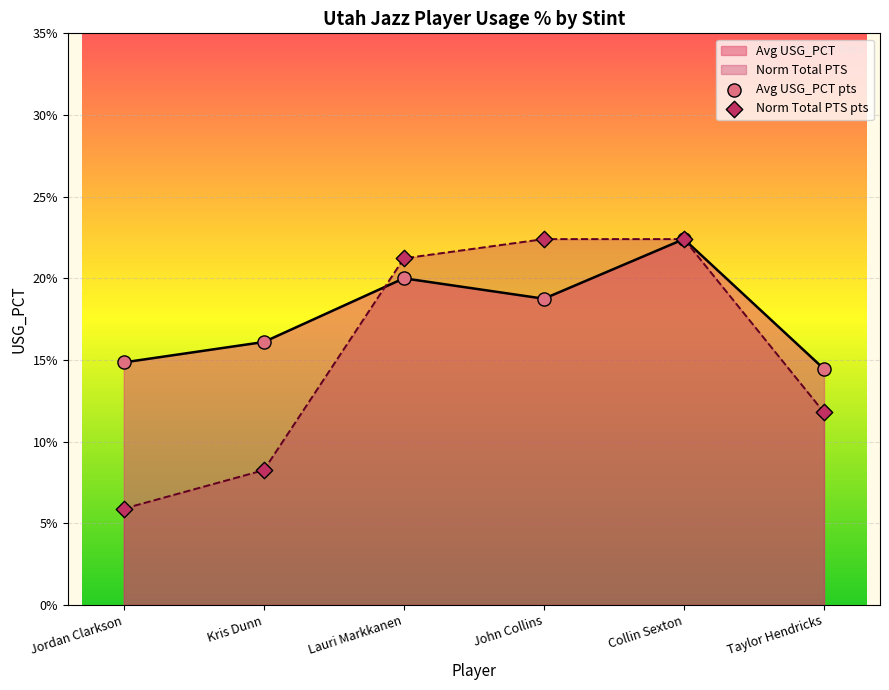

Which series has the largest total across all categories?

Avg USG_PCT pts